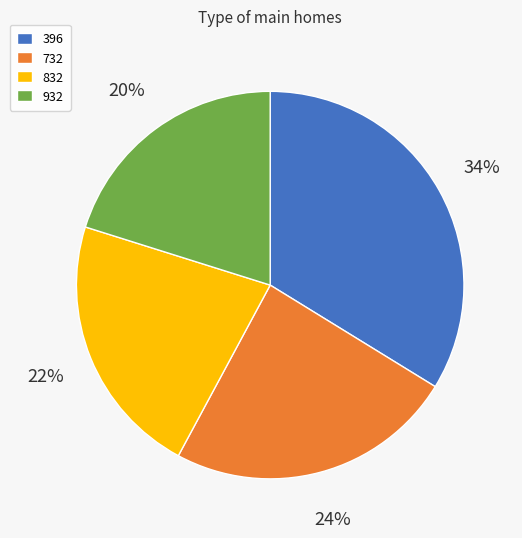

Does any single category account for the majority?

No